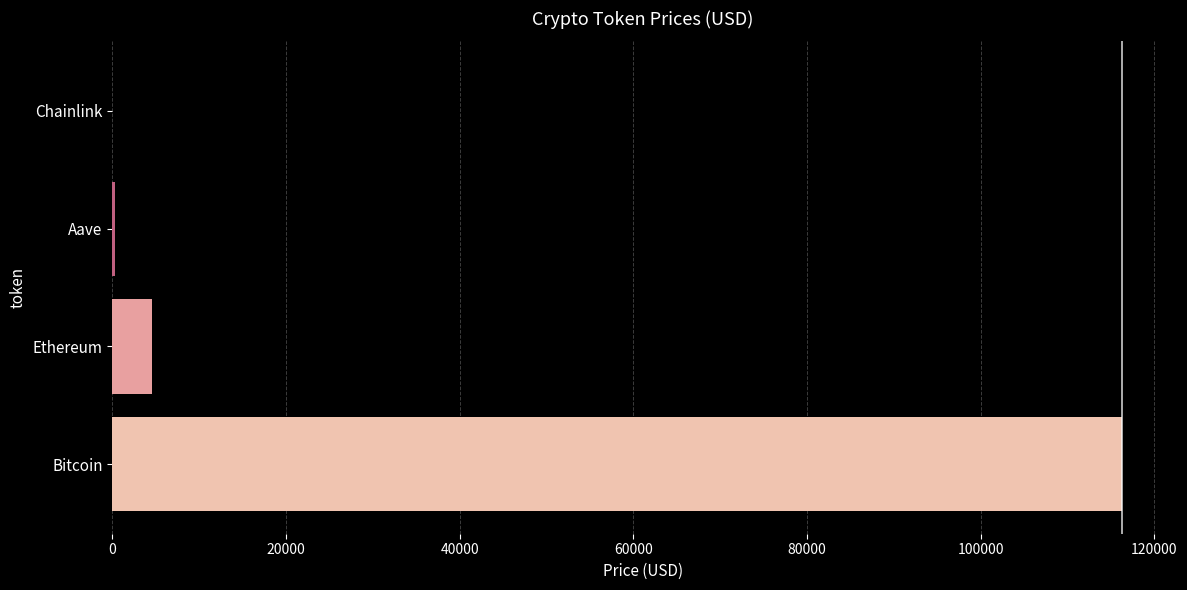

What is the greatest value displayed?

116316.0